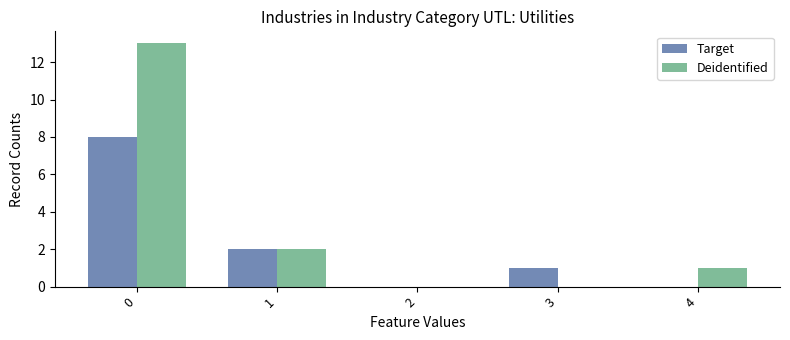

Reading right to left, transcribe all the data shown in this chart.

Target: 0	1	0	2	8
Deidentified: 1	0	0	2	13